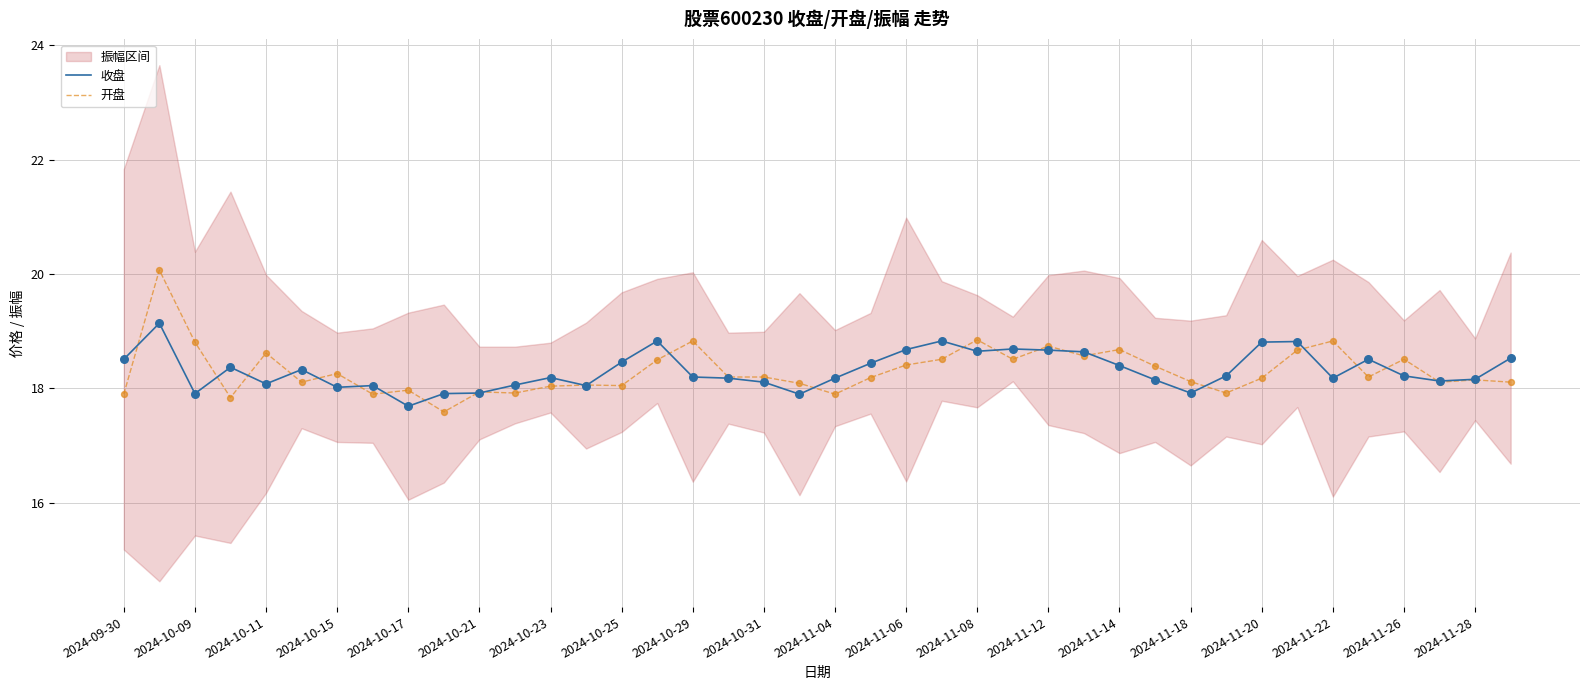

Is it true that 收盘 equals 18.8 at 2024-11-20?

True